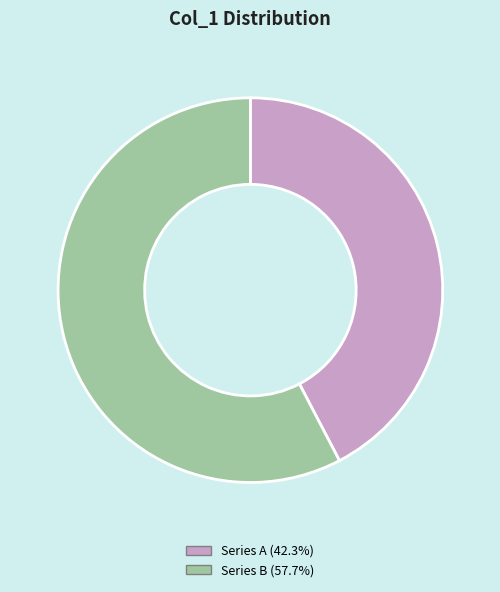

Is there any slice that represents more than half of the pie?

Yes